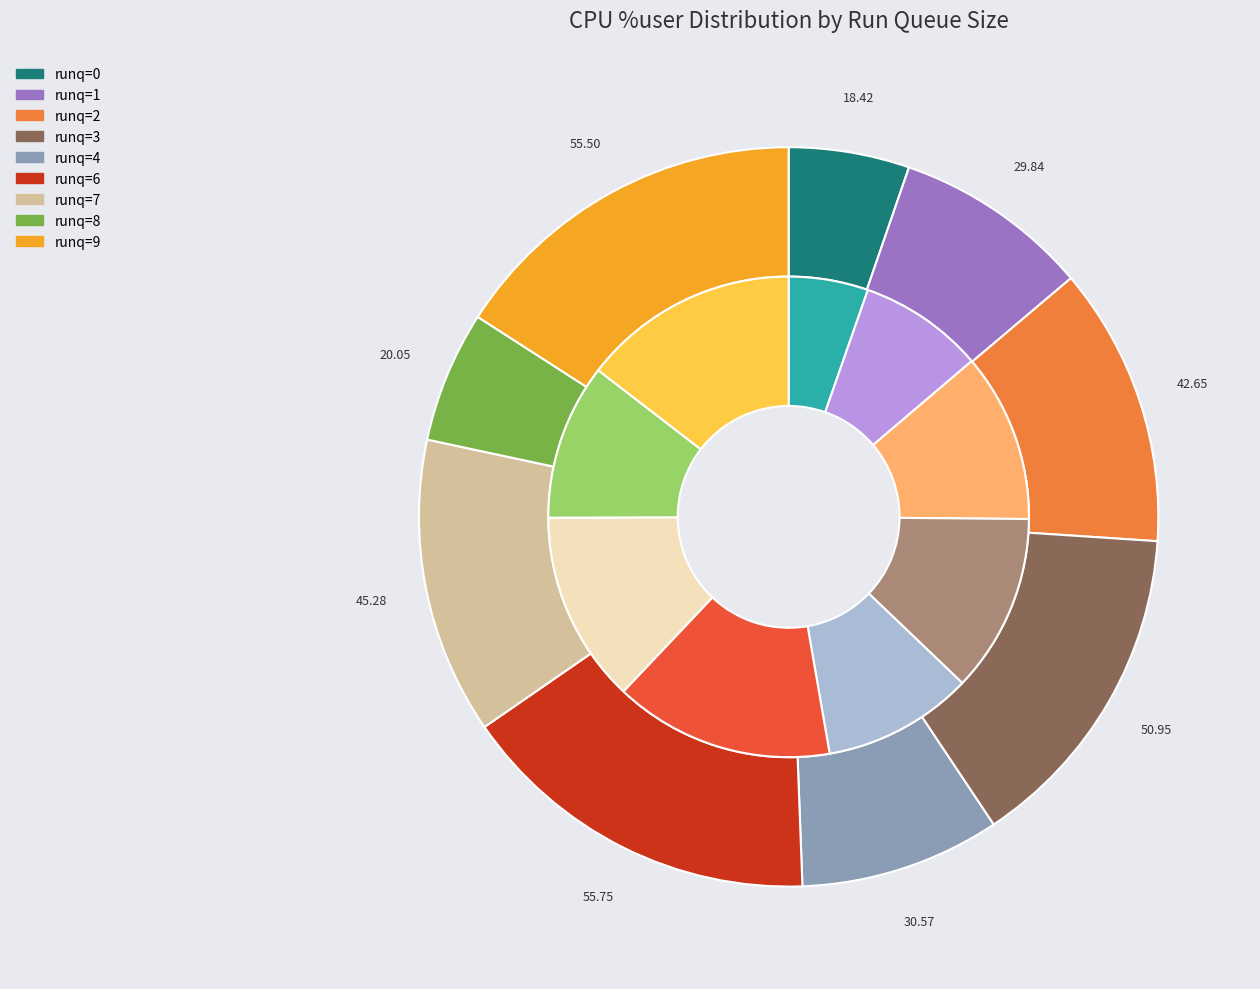

True or false: values_idle accounts for 26% of the total.

False